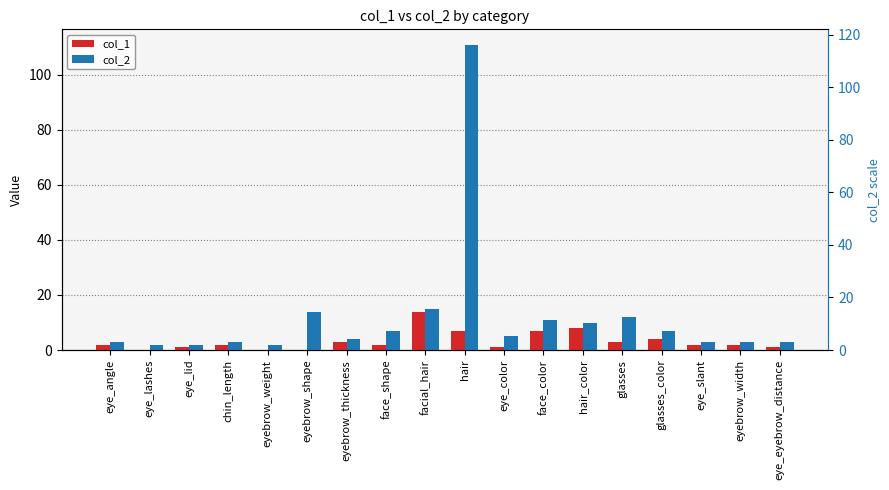

What is the value of the col_1 bar at the 18th from the left?

1